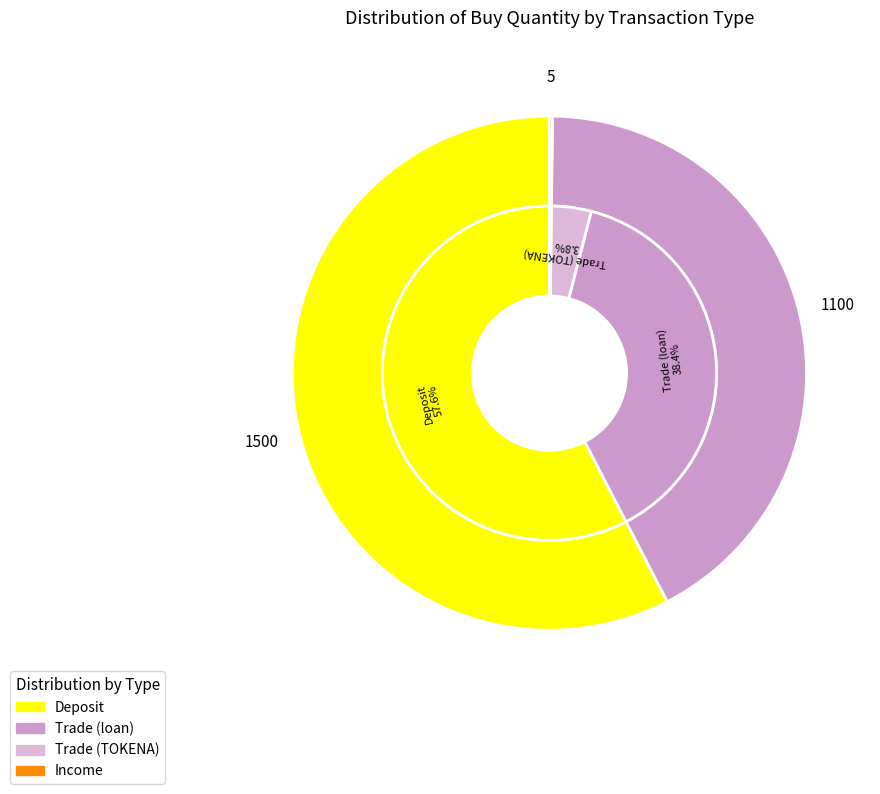

Which slice is the largest?

Deposit